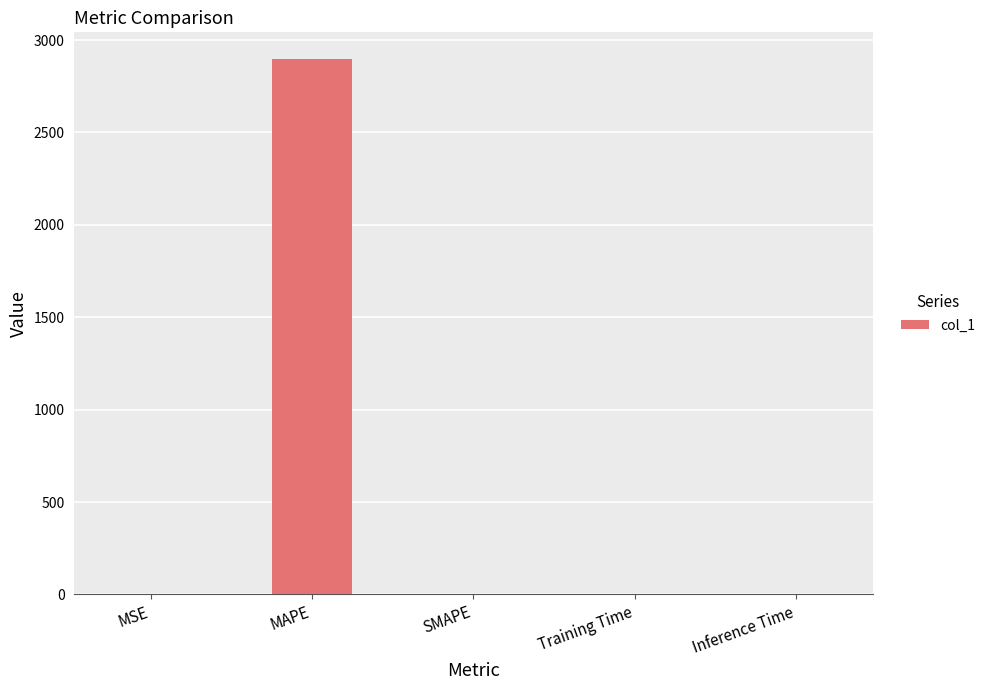

What is the maximum value shown in the chart?

2896.7